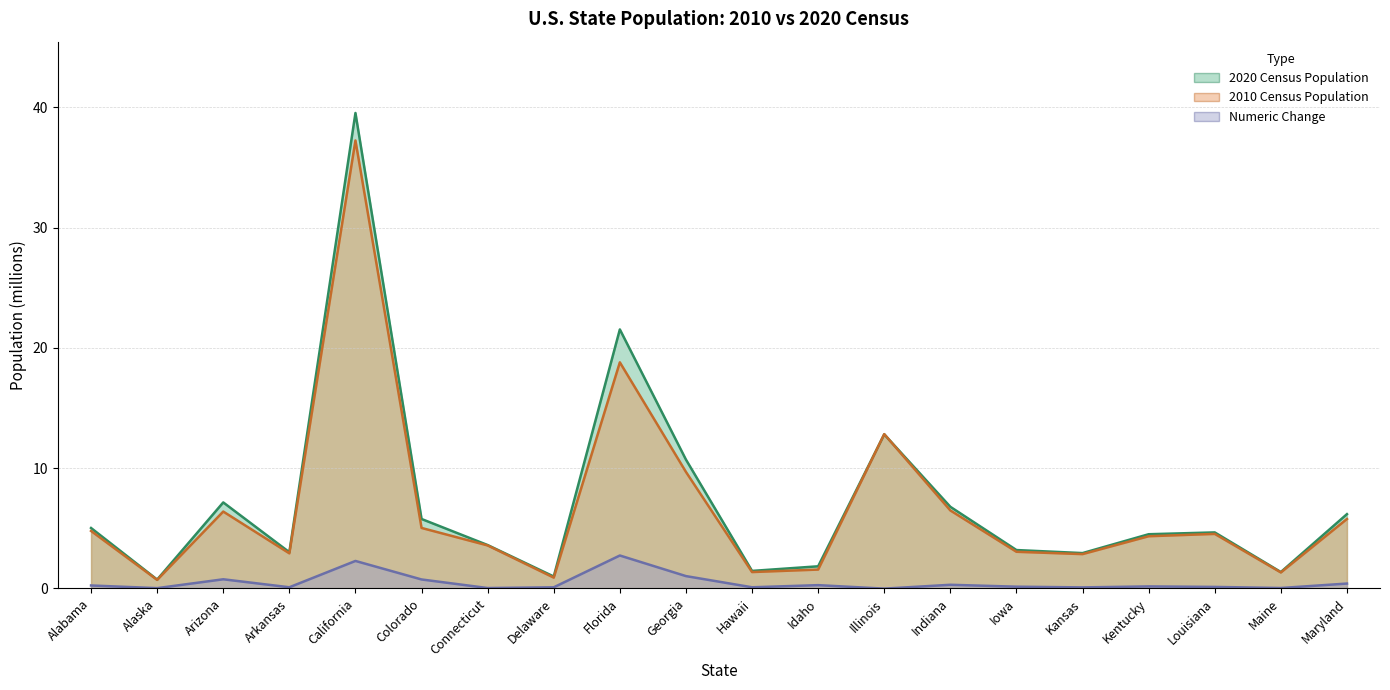

What are all the series names shown in the legend?

2020 Census Population, 2010 Census Population, Numeric Change